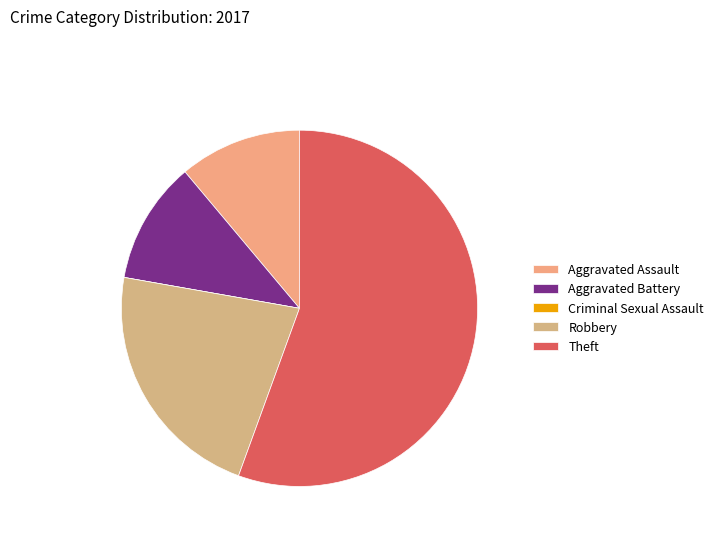

What is the change in value from Aggravated Assault to Theft?

+4